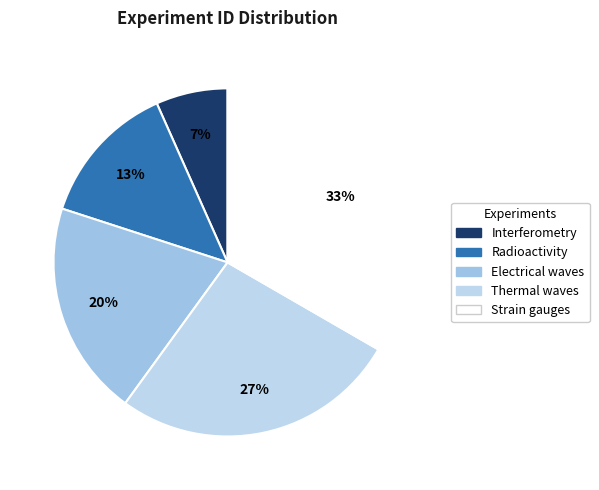

How much of the chart is everything except Interferometry?

93.3%